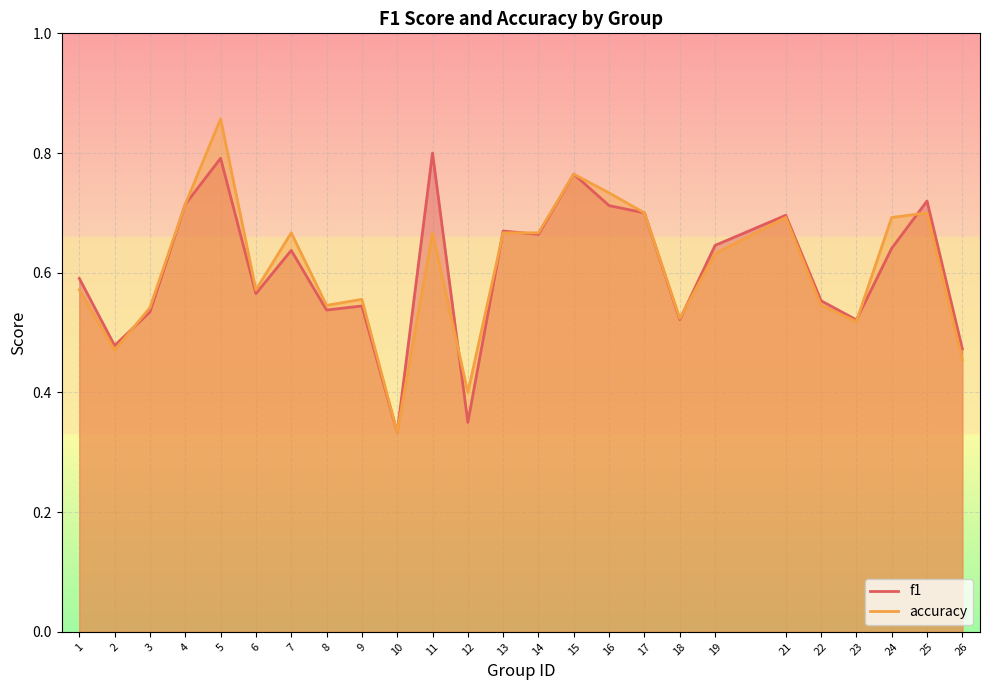

How many lines are shown in the chart?

2